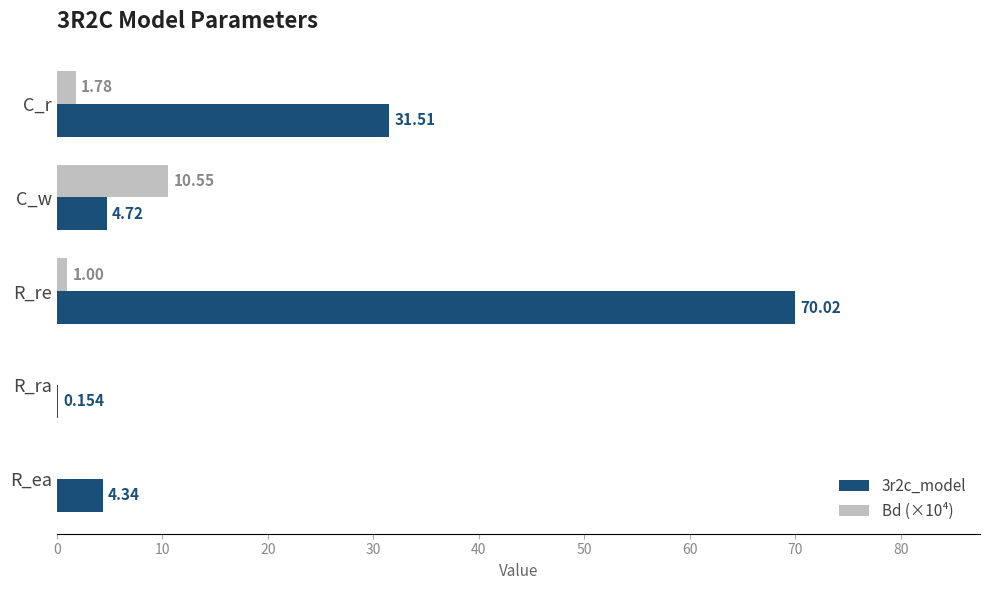

At which category is the sum across all series the highest?

R_re